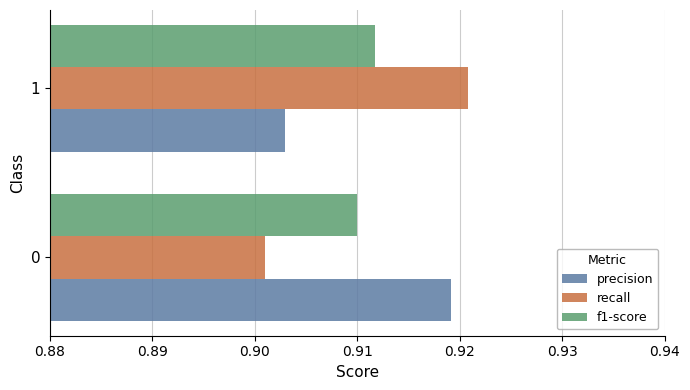

The precision series shows 1.4 at 0. True or false?

False